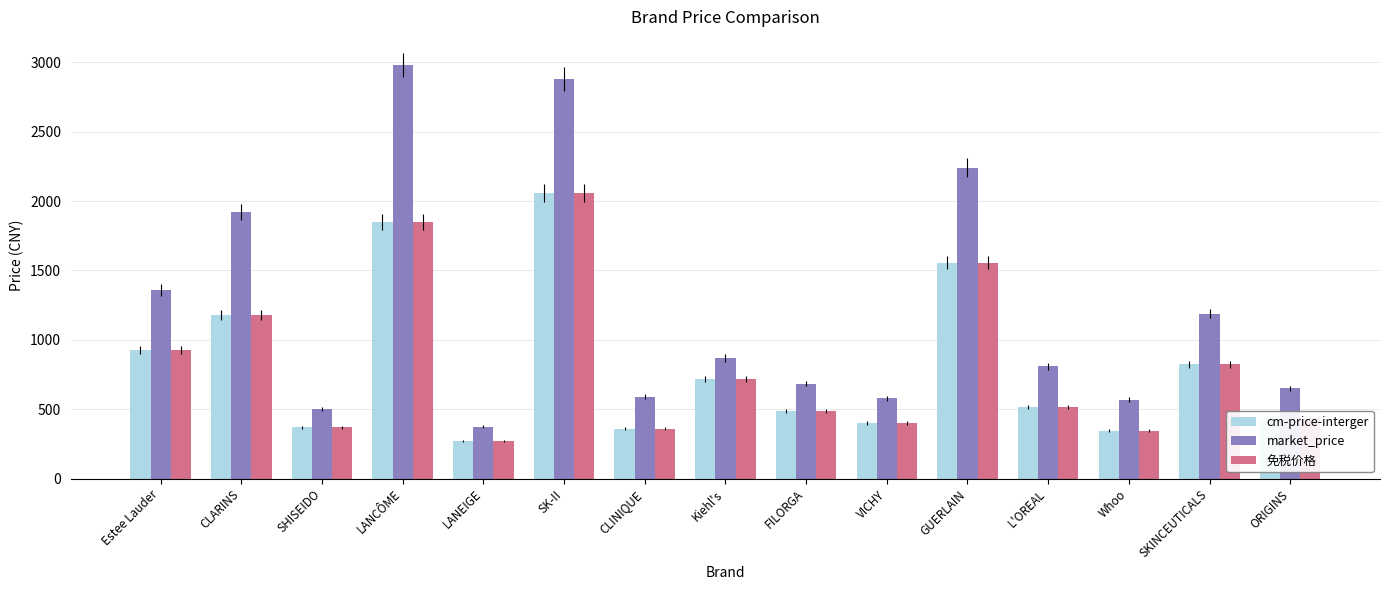

Which series has the largest range (max minus min)?

market_price